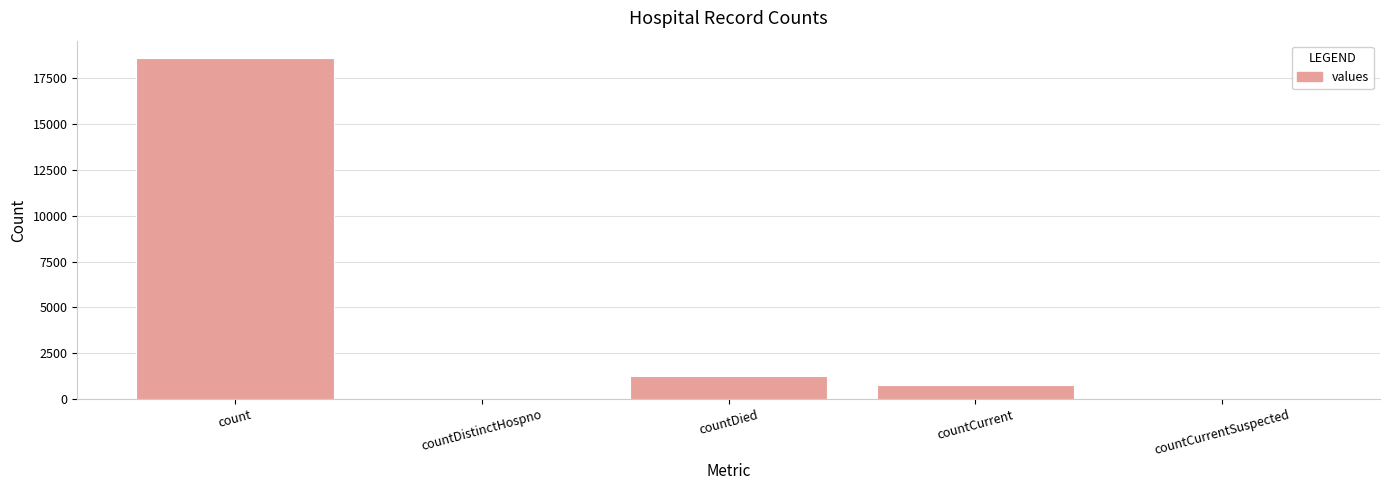

Which has a higher value, countCurrent or count?

count